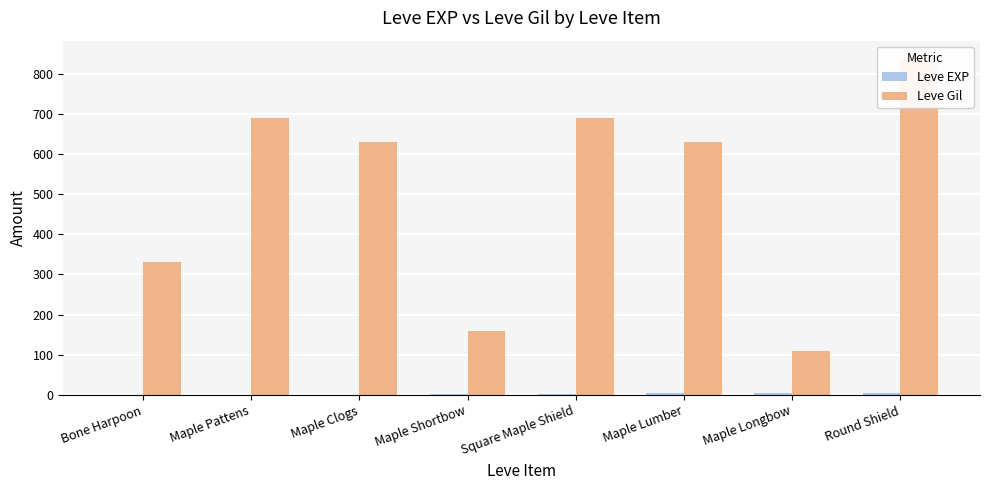

What is the minimum value shown in the chart?

1